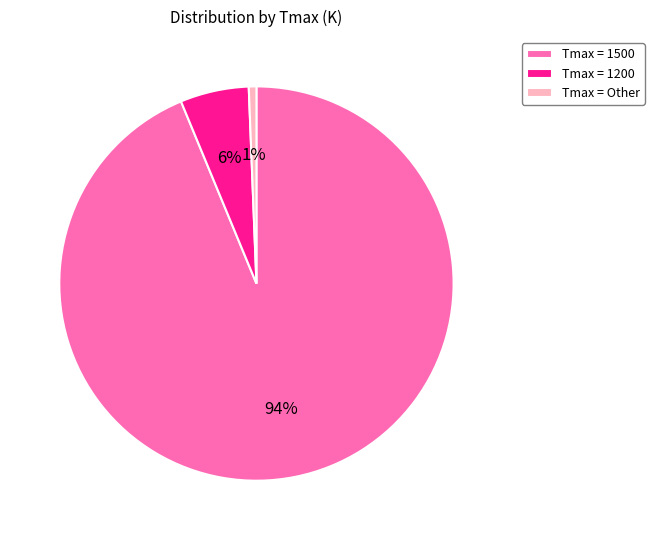

Between Tmax = Other and Tmax = 1500, which is larger?

Tmax = 1500